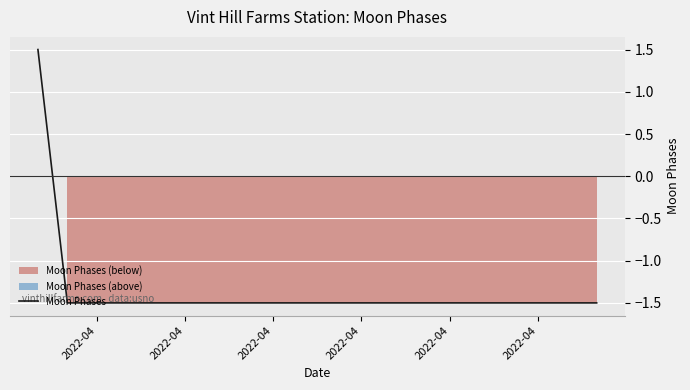

Count the number of categories in the chart.

20